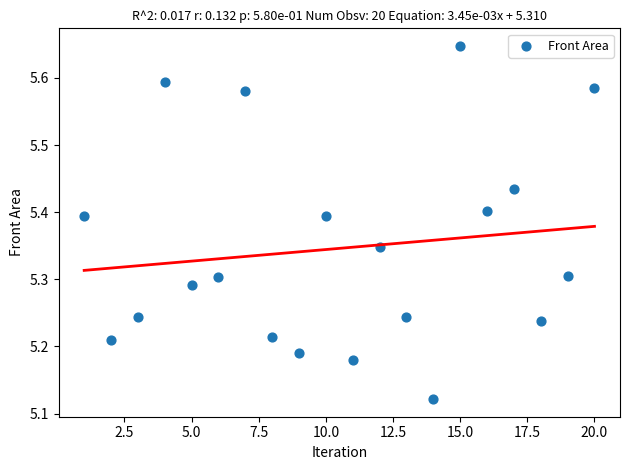

What is the range of X values (max minus min)?

19.0